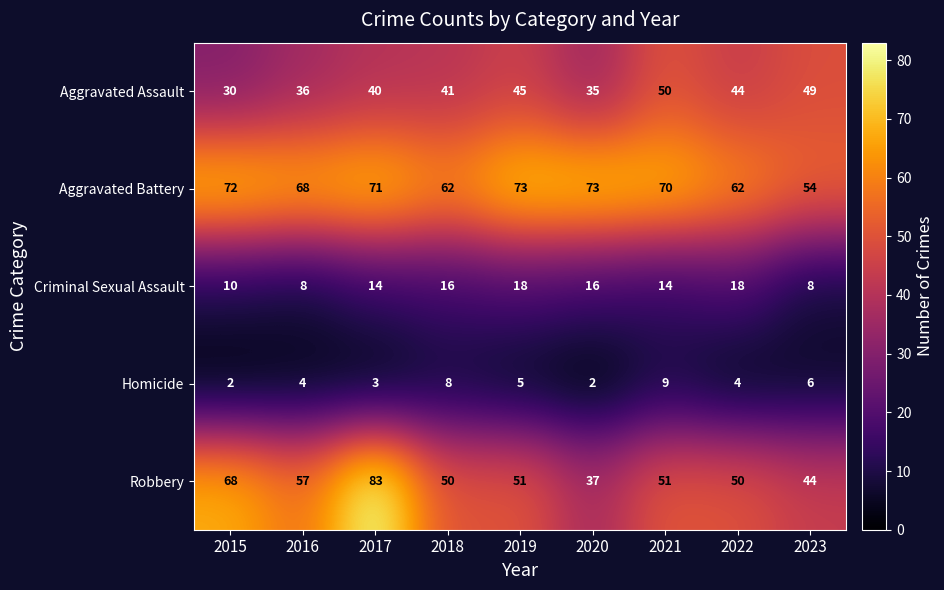

How many data points in Aggravated Assault are less than 41?

4